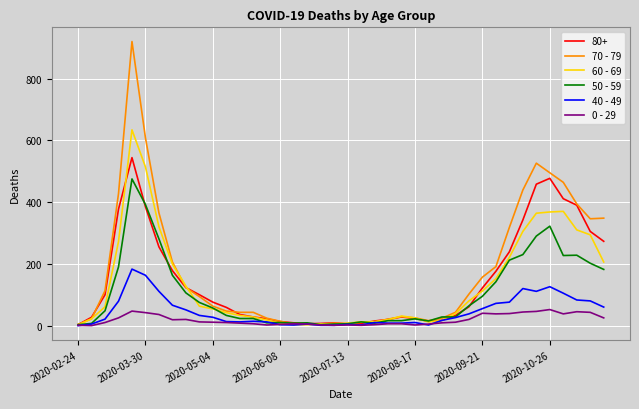

Which series has the widest spread of values?

70 - 79